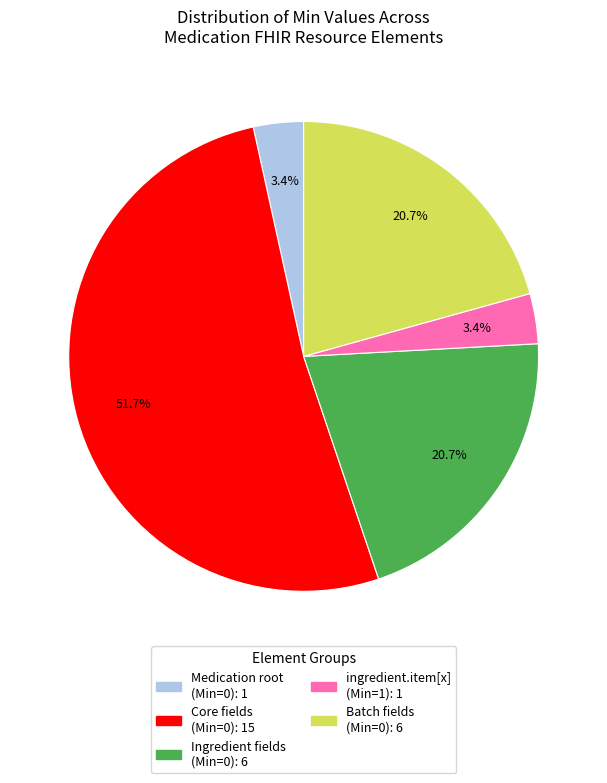

Is there any slice that represents more than half of the pie?

Yes